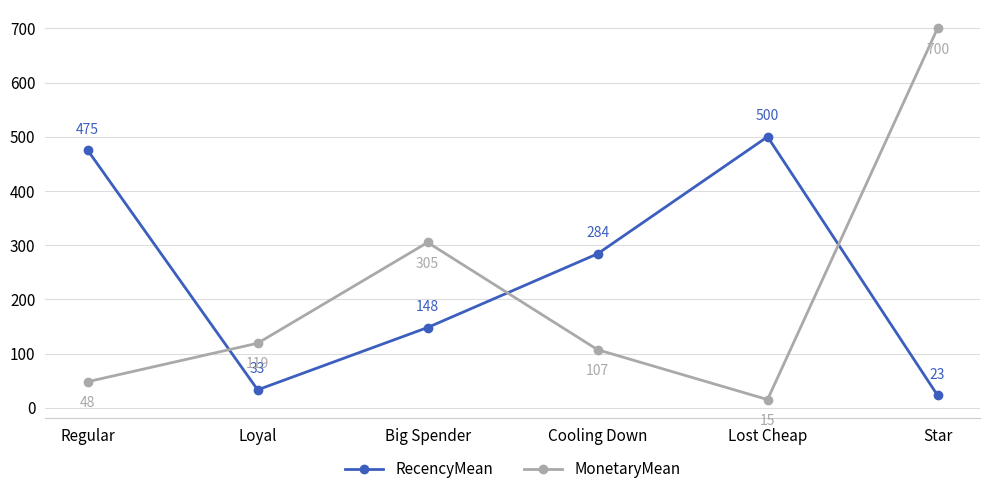

Does the chart have visible grid lines?

Yes